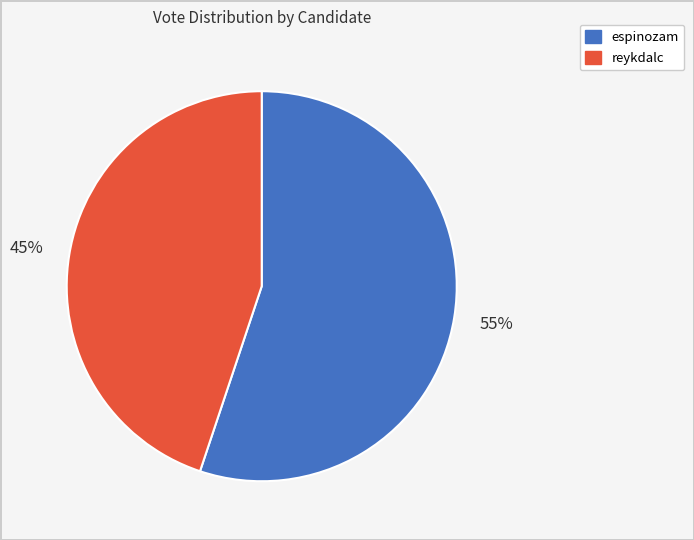

Which category has the biggest portion of the pie?

espinozam